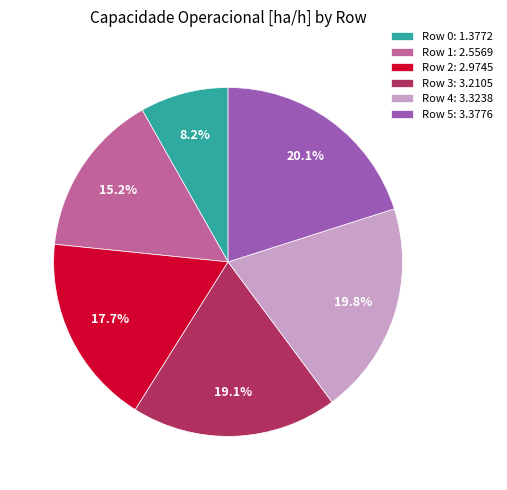

Which category has the smallest portion of the pie?

Row 0